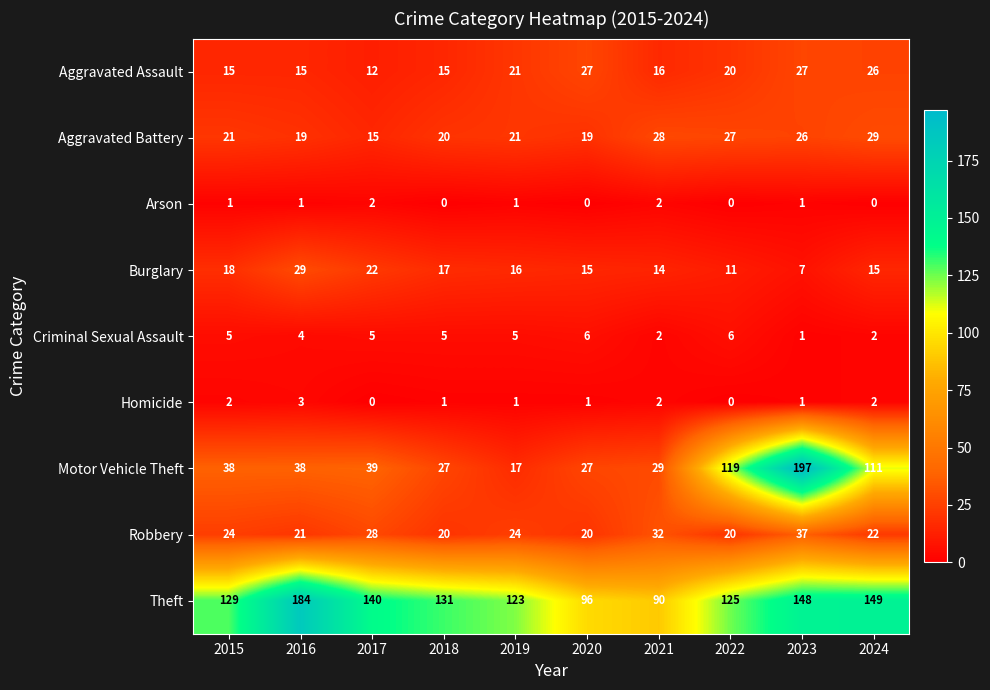

What is the difference between the maximum and second lowest values in the Motor Vehicle Theft series?

170